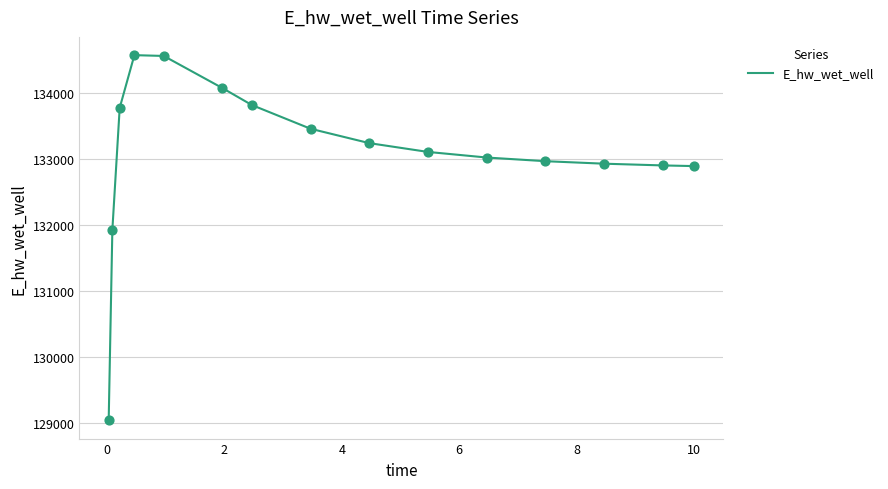

What is the minimum value shown in the chart?

129047.2